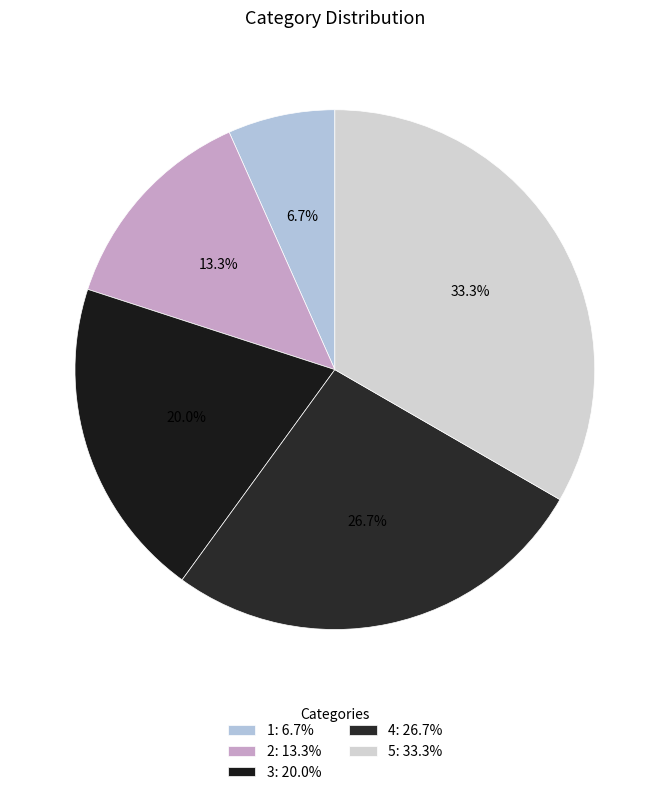

To the nearest percent, what portion does 5 represent?

33%